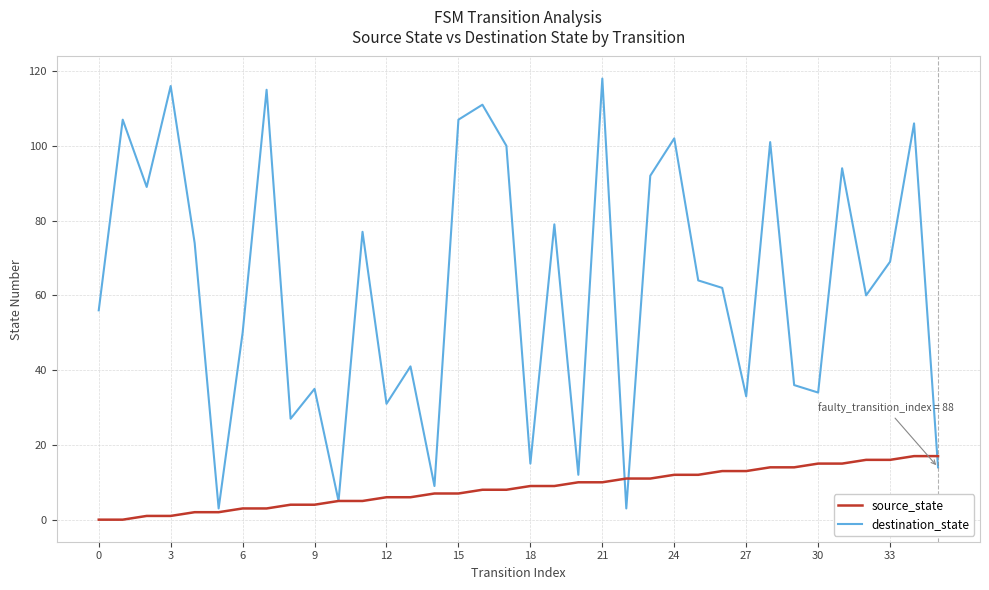

Which series has the widest spread of values?

destination_state